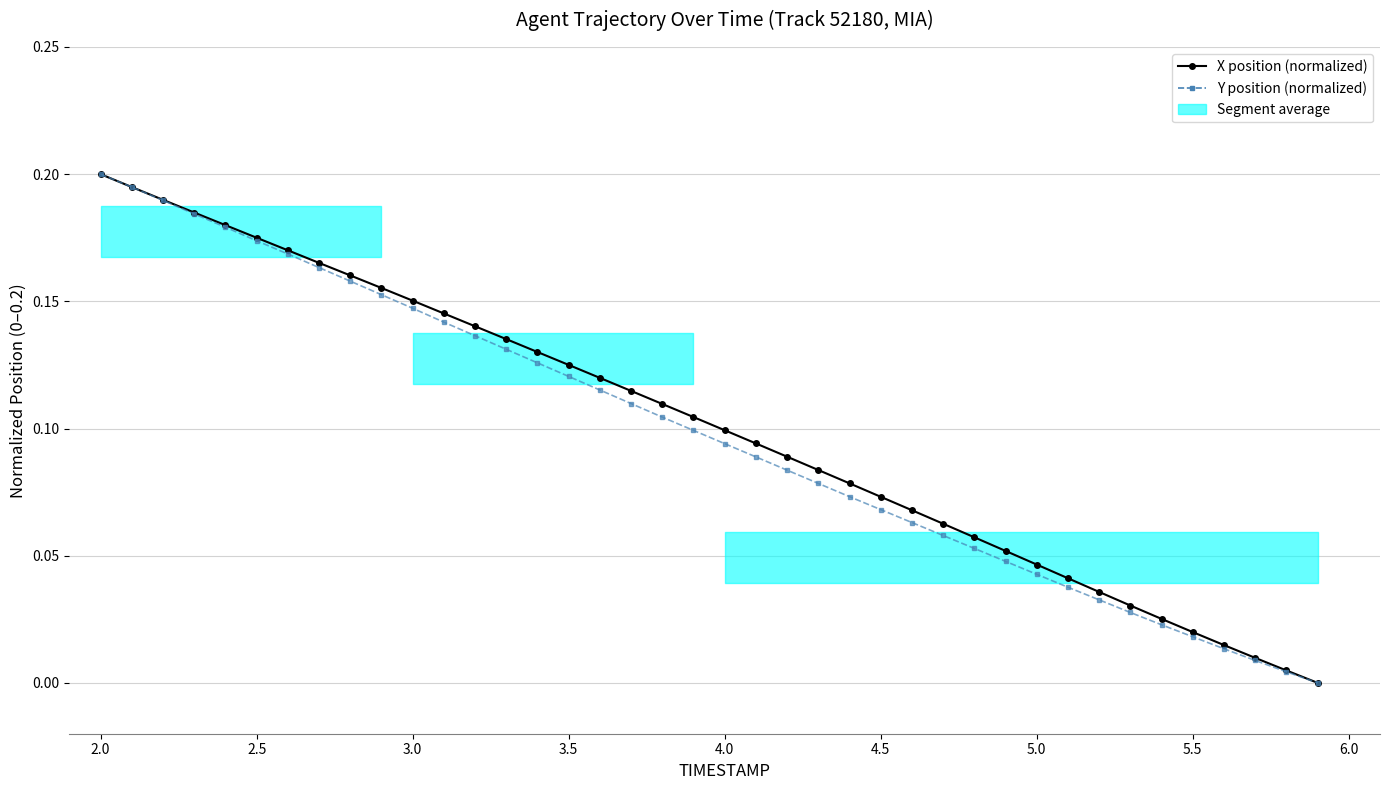

At how many categories does at least one series exceed 0?

39